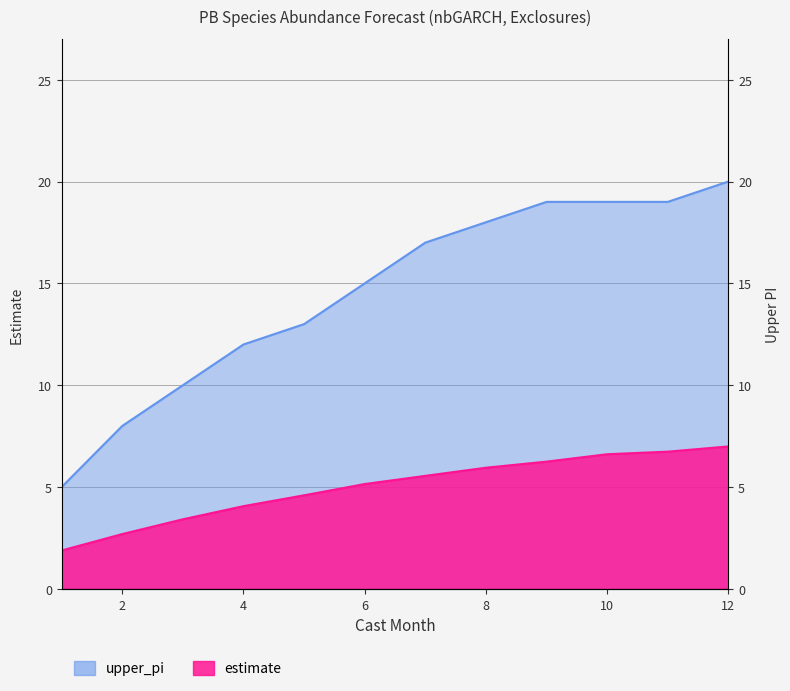

True or false: estimate and upper_pi intersect in this chart.

False